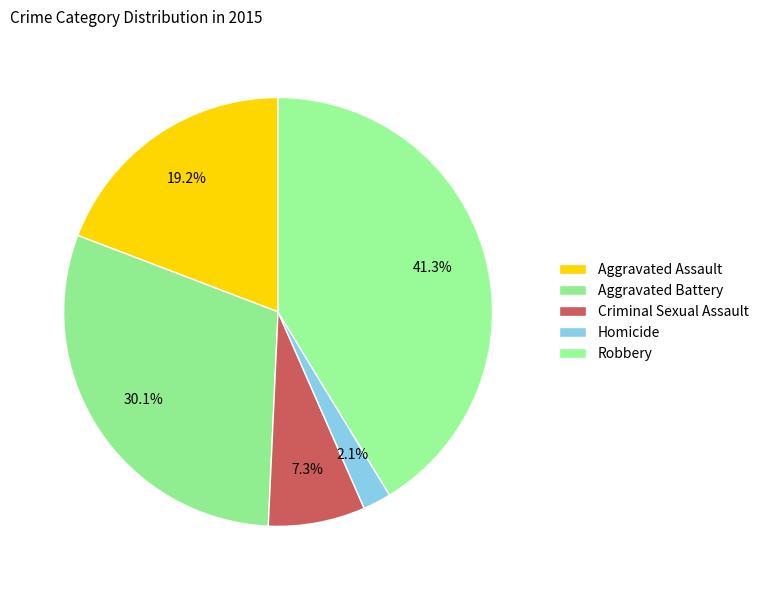

How many slices are in this pie chart?

5